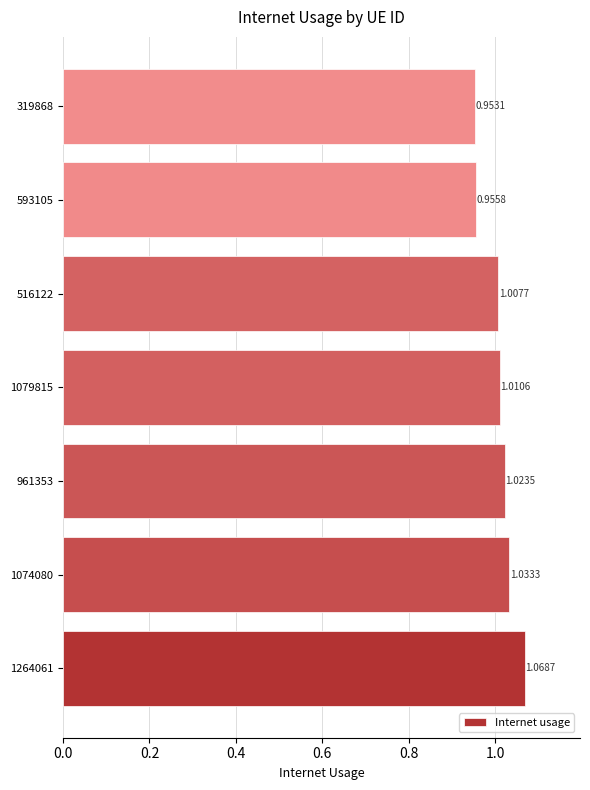

Between 593105 and 961353, which is larger?

961353